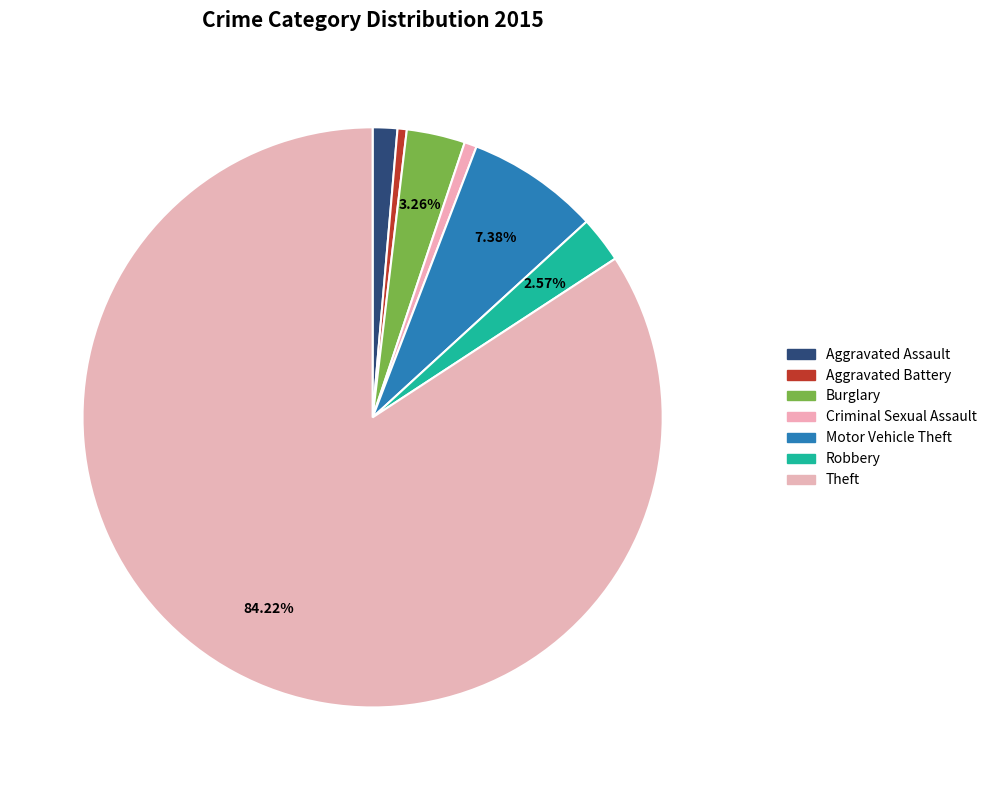

Does any single category account for the majority?

Yes